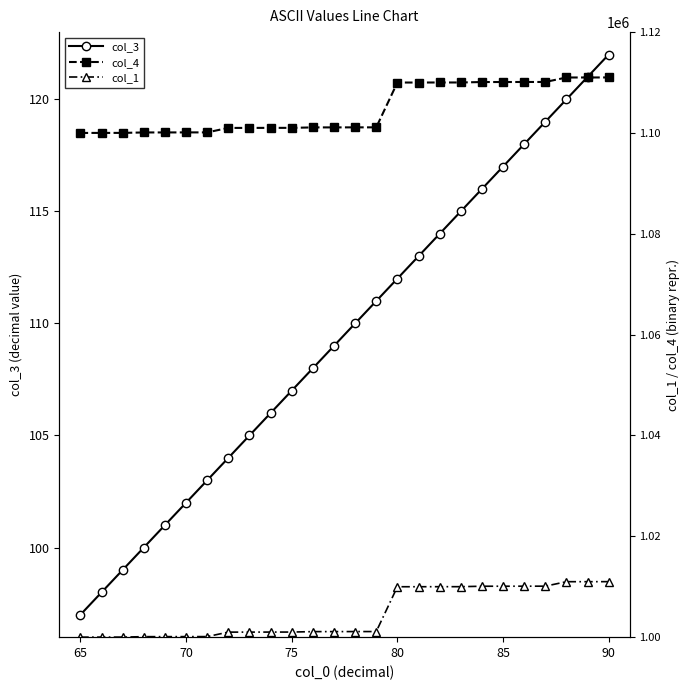

Is it true that col_3 equals 97 at 65?

True